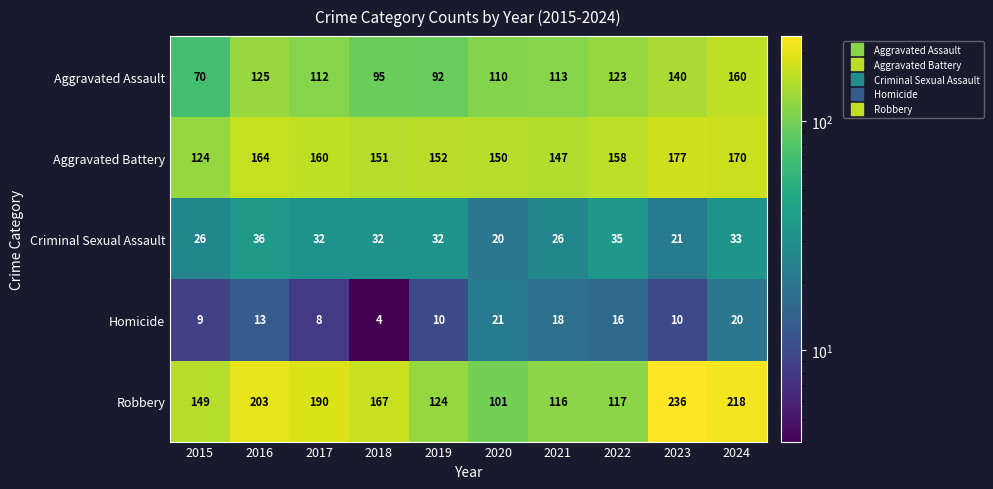

True or false: Aggravated Battery has a value of 151 at 2018.

True